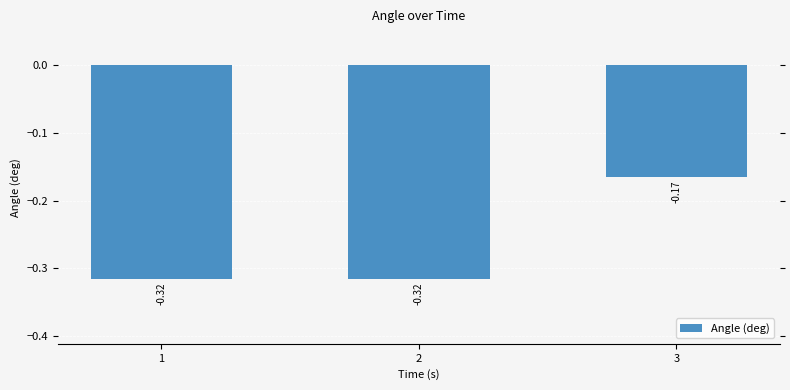

Between 3 and 1, which is larger?

3